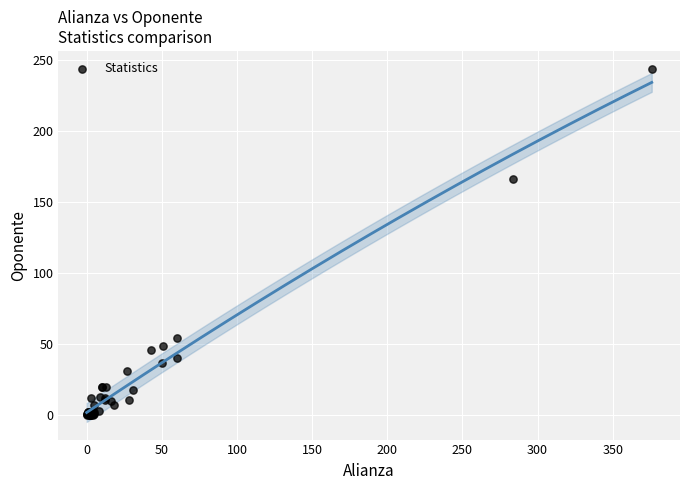

What Y value in the scatter plot is closest to 122?

166.0